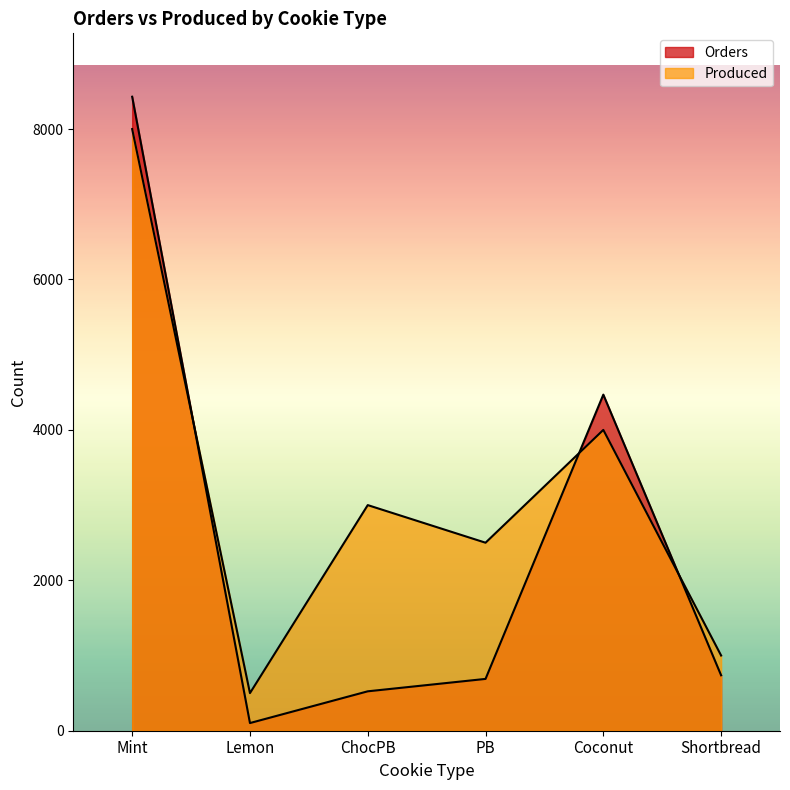

What is the average value of the Orders series?

2492